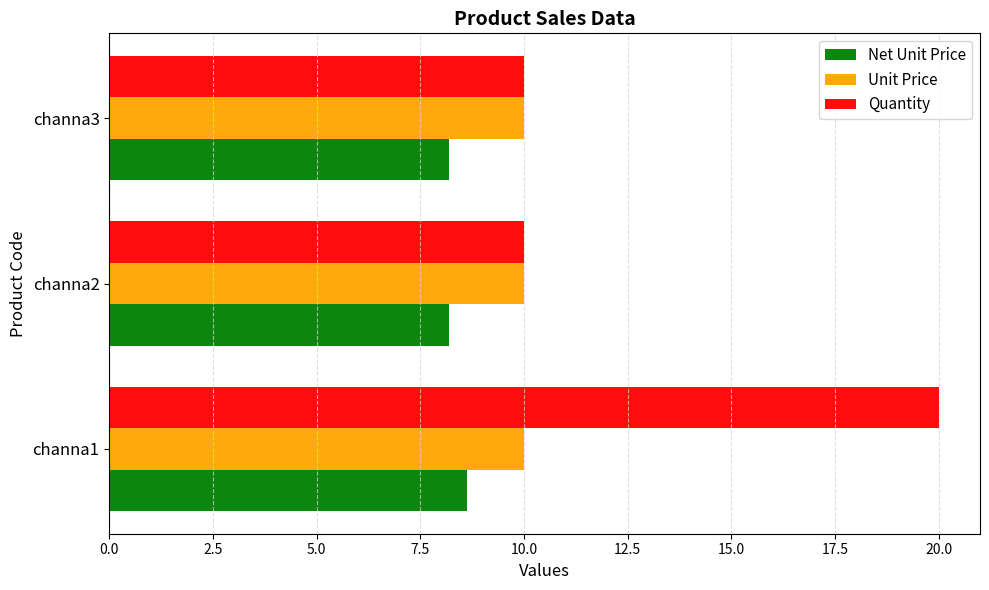

What are all the series names shown in the legend?

Net Unit Price, Unit Price, Quantity